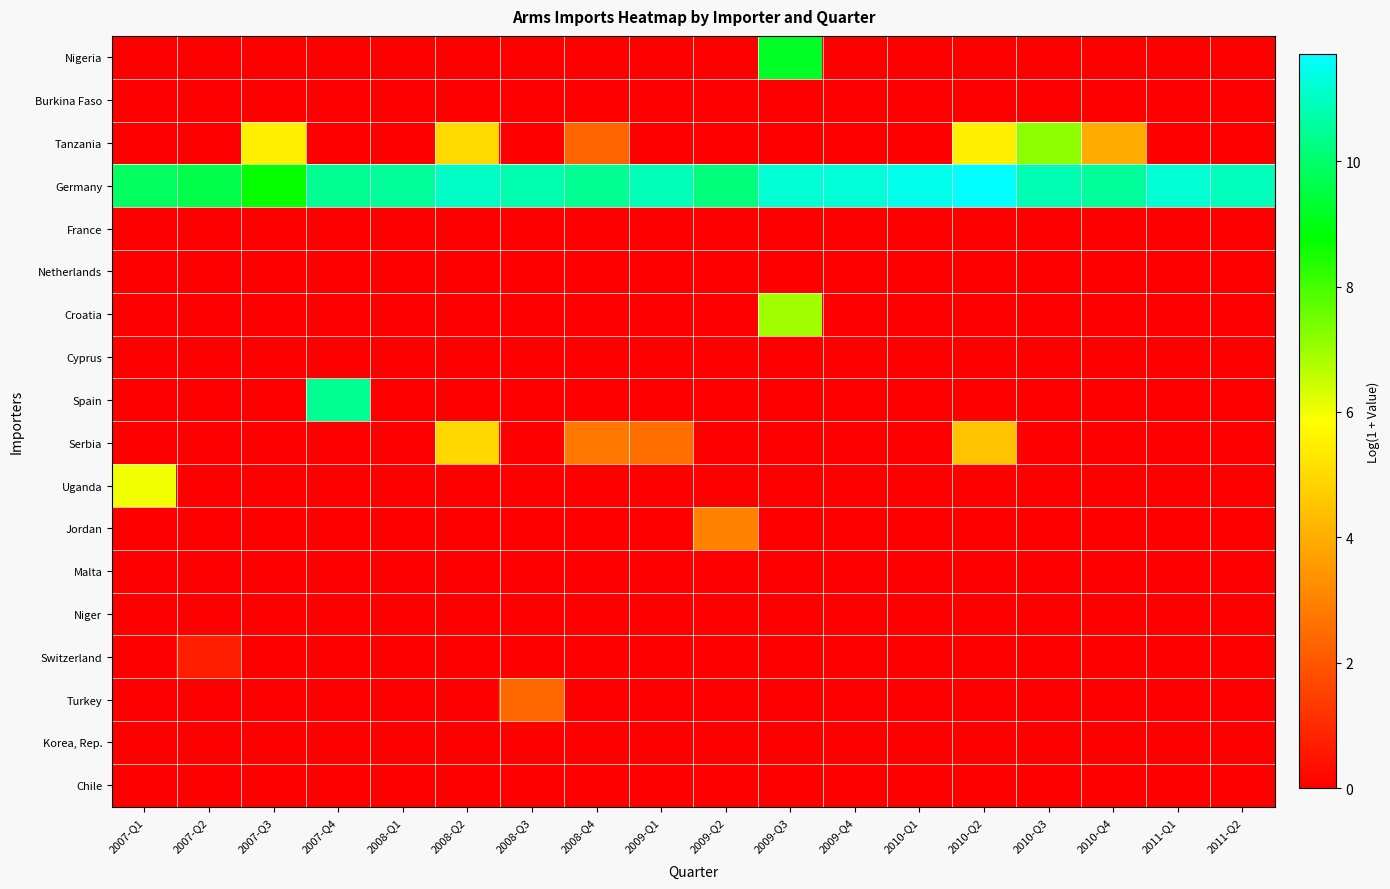

Count the number of categories in the chart.

18